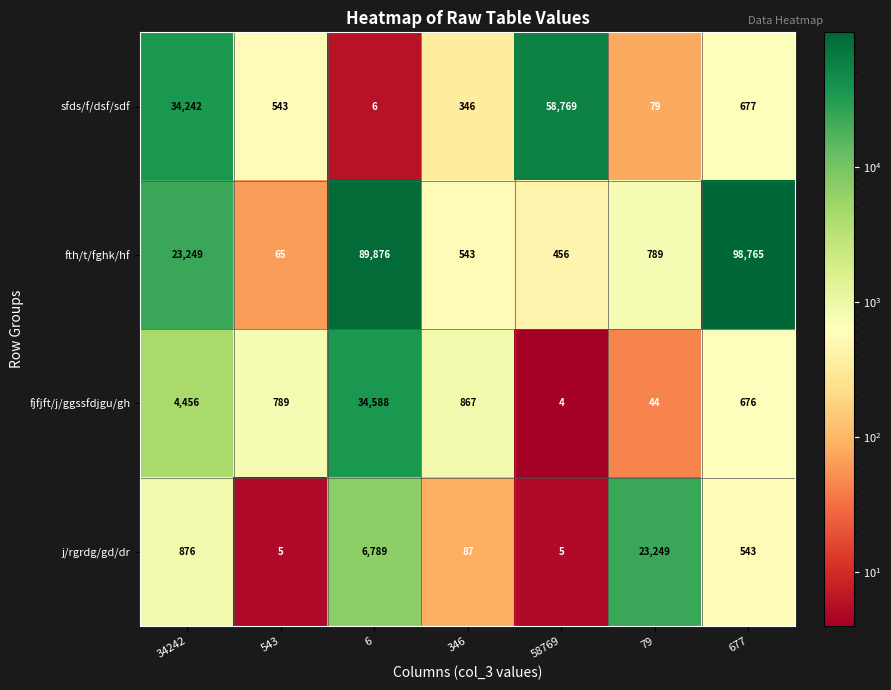

What is the difference between the maximum and minimum values in the j/rgrdg/gd/dr series?

23244